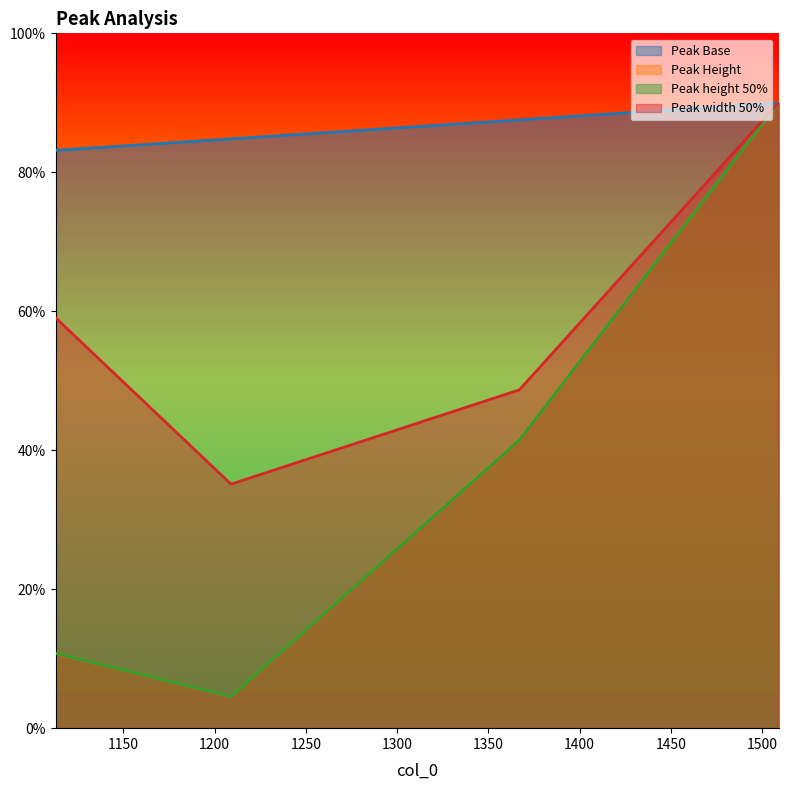

What is the difference between the highest and lowest values at 1367?

46.1